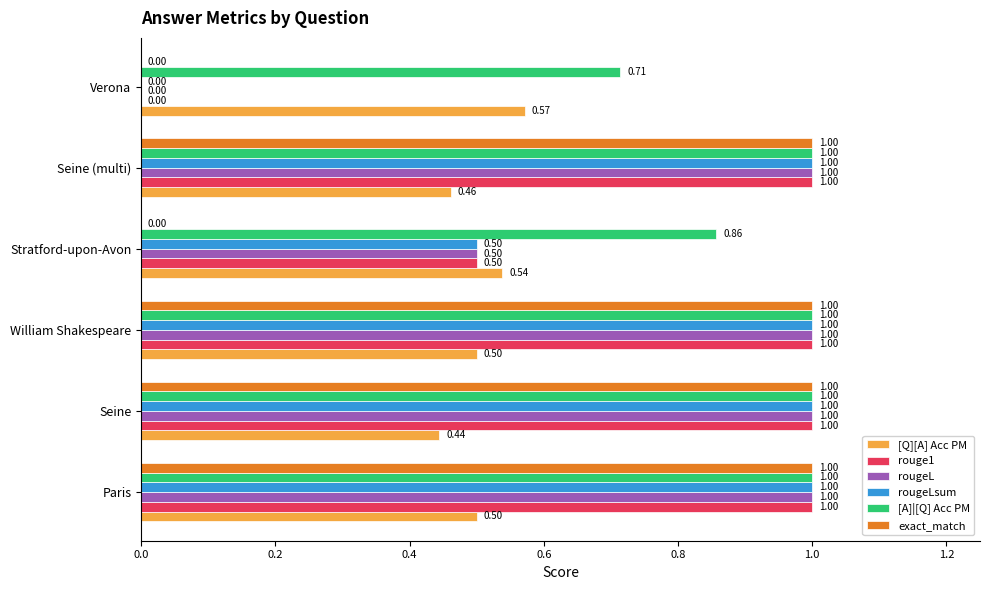

What is the maximum value shown in the chart?

1.0